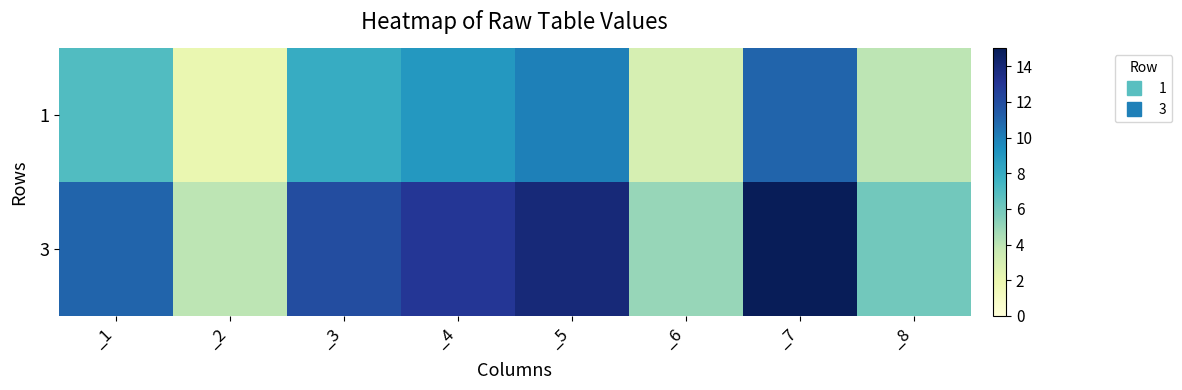

Reading left to right, transcribe all the data shown in this chart.

1: _1=7	_2=2	_3=8	_4=9	_5=10	_6=3	_7=11	_8=4
3: _1=11	_2=4	_3=12	_4=13	_5=14	_6=5	_7=15	_8=6